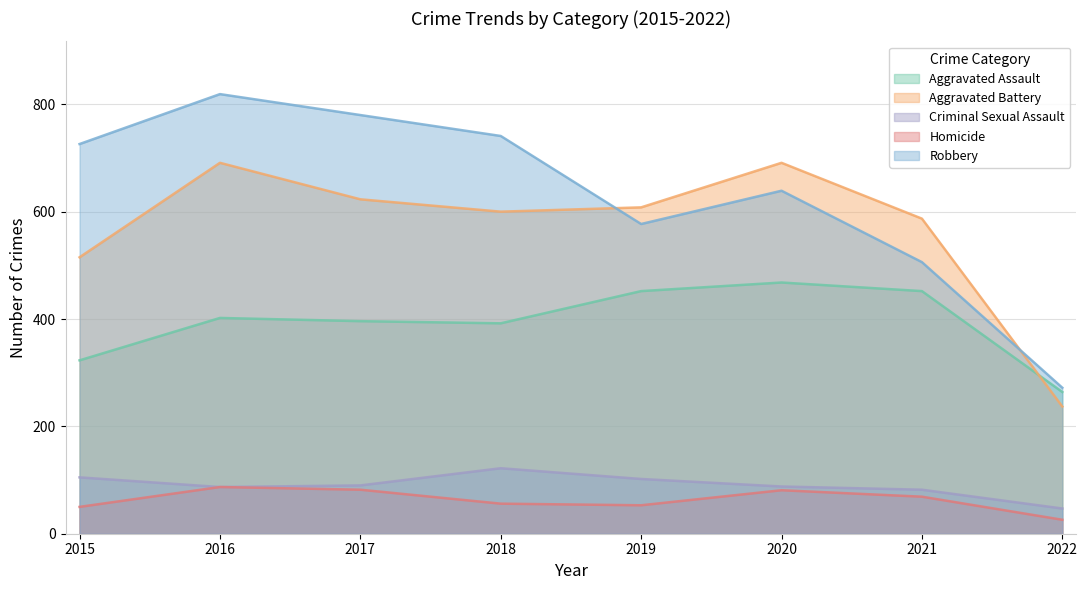

What value does the Aggravated Assault series have at 2021?

452